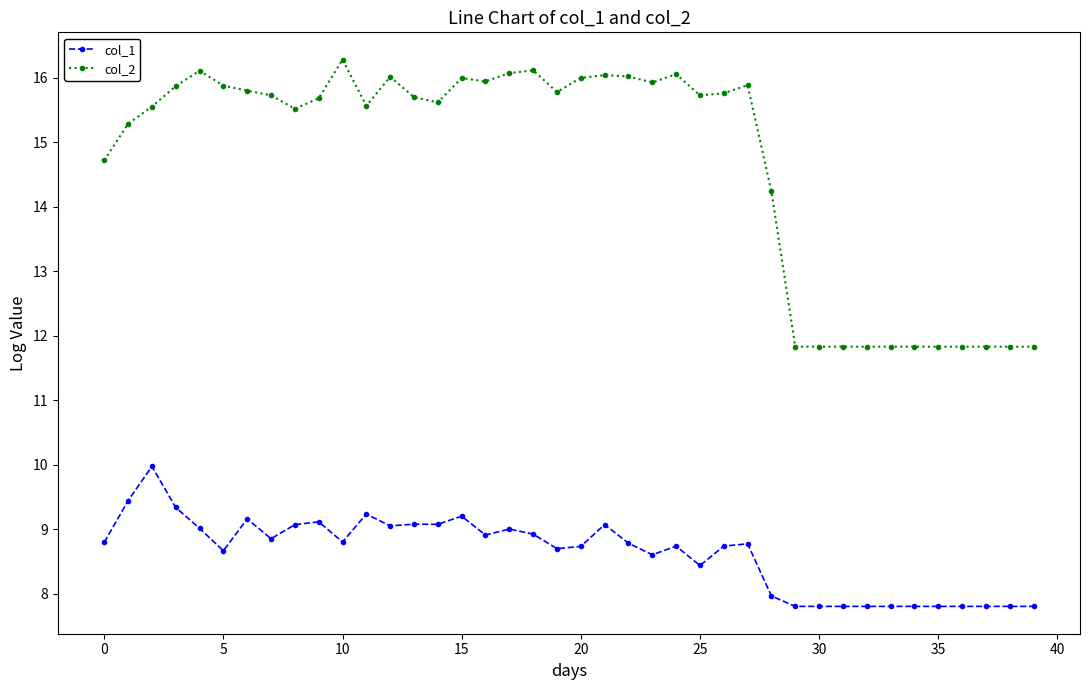

True or false: col_1 has more than 0 points higher than both neighbors.

True